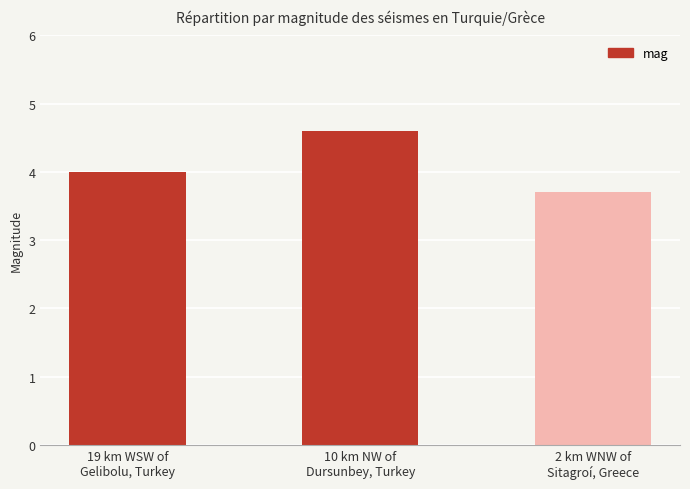

List the labels in order of value, largest first.

10 km NW of
Dursunbey, Turkey, 19 km WSW of
Gelibolu, Turkey, 2 km WNW of
Sitagroí, Greece